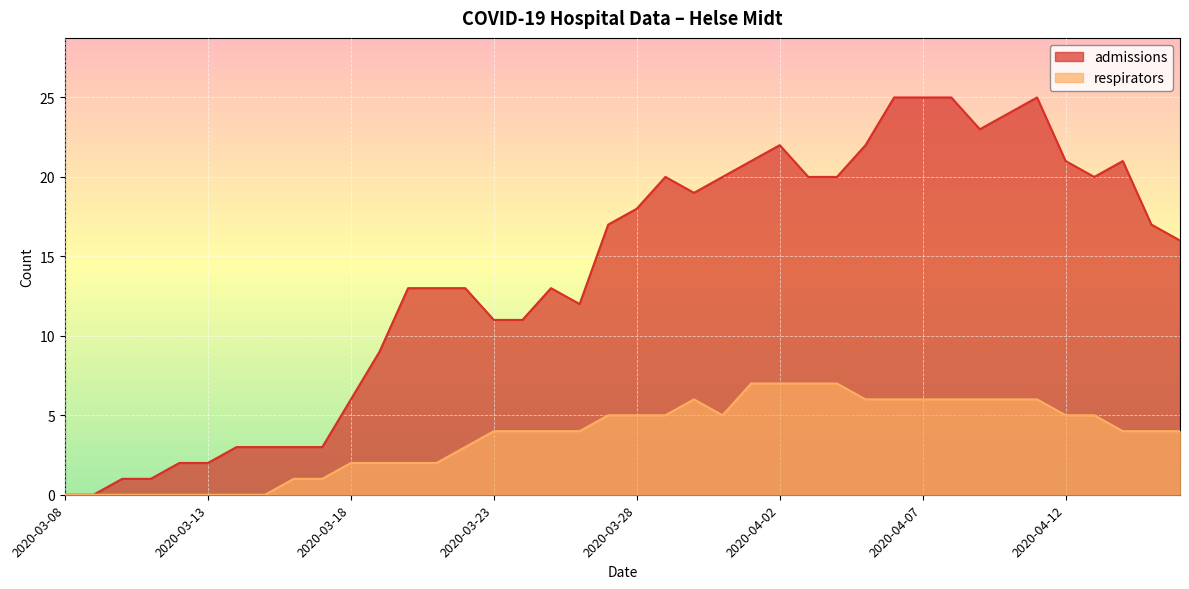

True or false: respirators and admissions cross at least once.

False